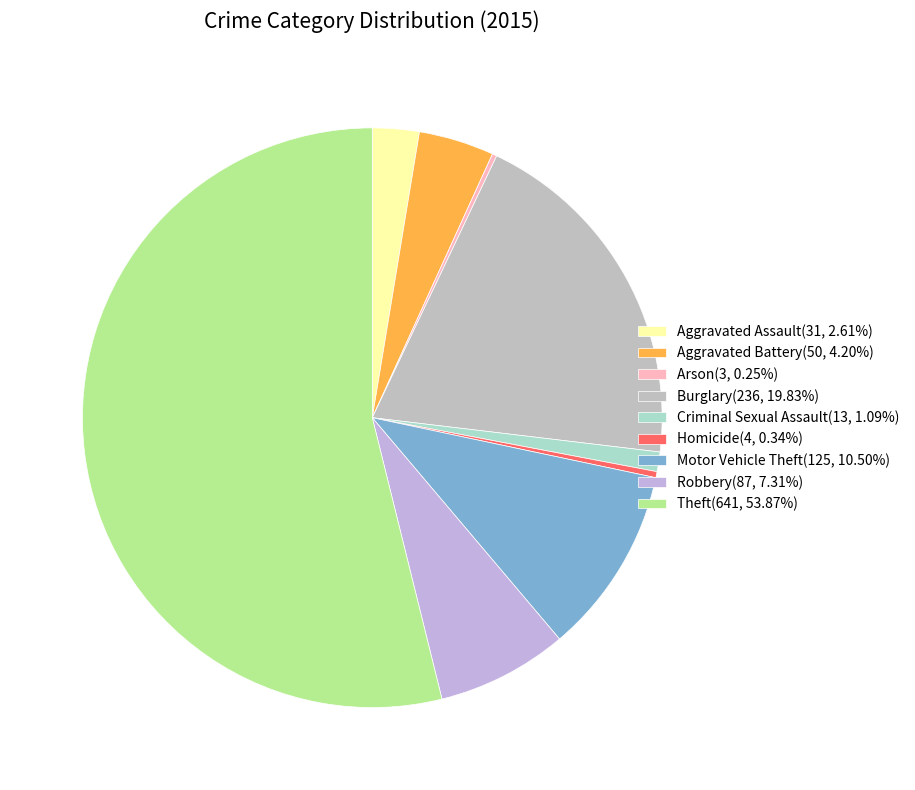

What is the ratio of the value at Homicide to the value at Aggravated Assault?

0.1